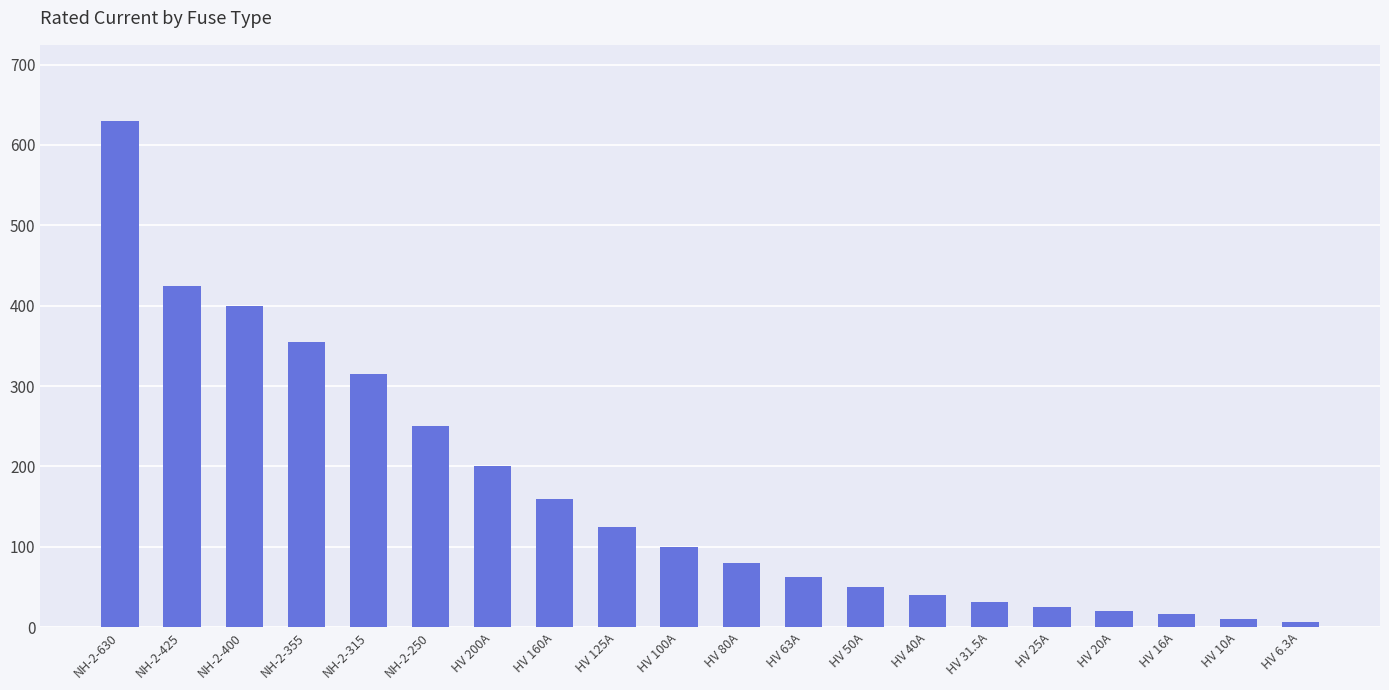

Reading left to right, what are all the values shown in this chart?

NH-2-630=630.0	NH-2-425=425.0	NH-2-400=400.0	NH-2-355=355.0	NH-2-315=315.0	NH-2-250=250.0	HV 200A=200.0	HV 160A=160.0	HV 125A=125.0	HV 100A=100.0	HV 80A=80.0	HV 63A=63.0	HV 50A=50.0	HV 40A=40.0	HV 31.5A=31.5	HV 25A=25.0	HV 20A=20.0	HV 16A=16.0	HV 10A=10.0	HV 6.3A=6.3